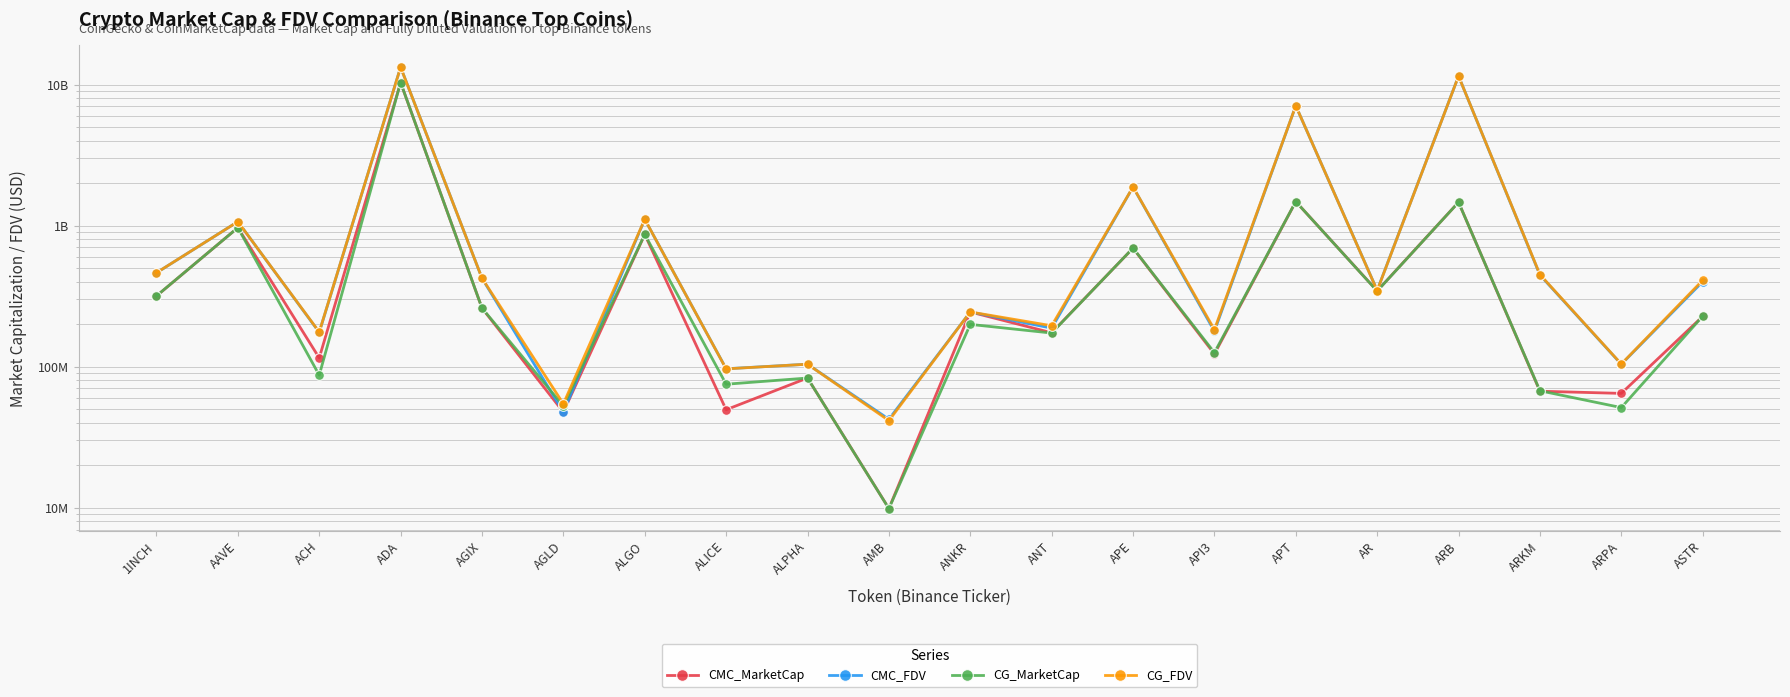

How many lines are shown in the chart?

4